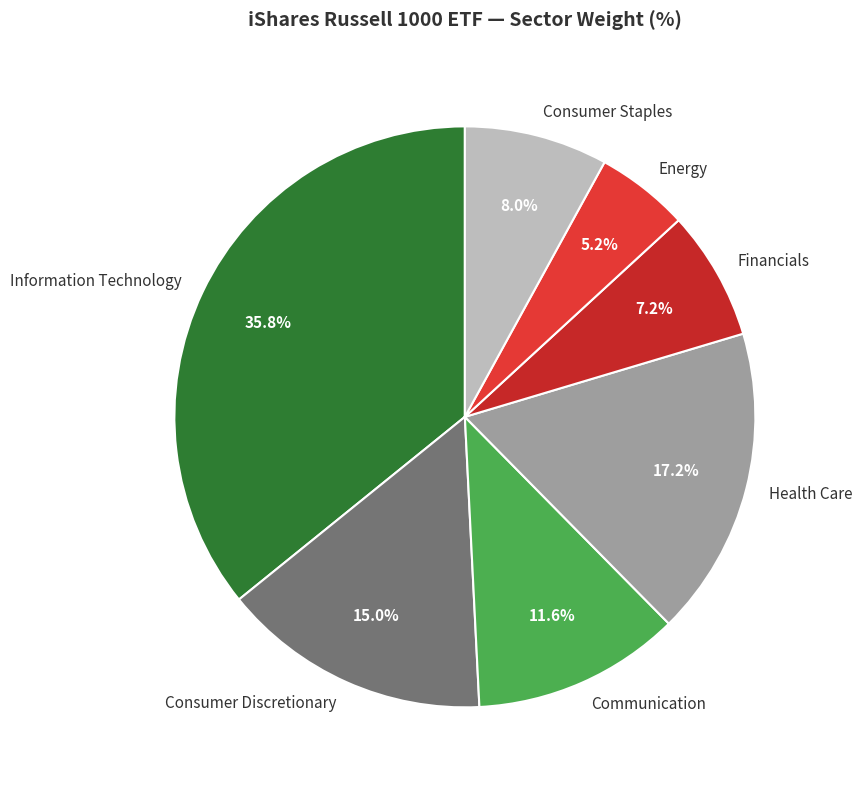

How many segments does this pie chart have?

7